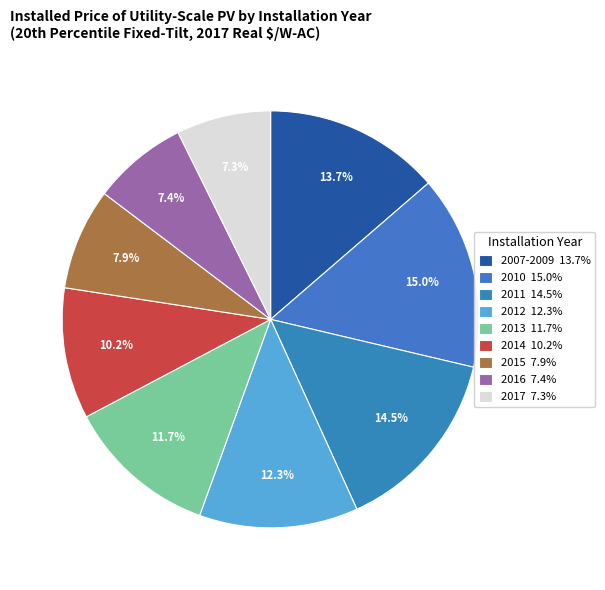

Which slice is the largest?

2010